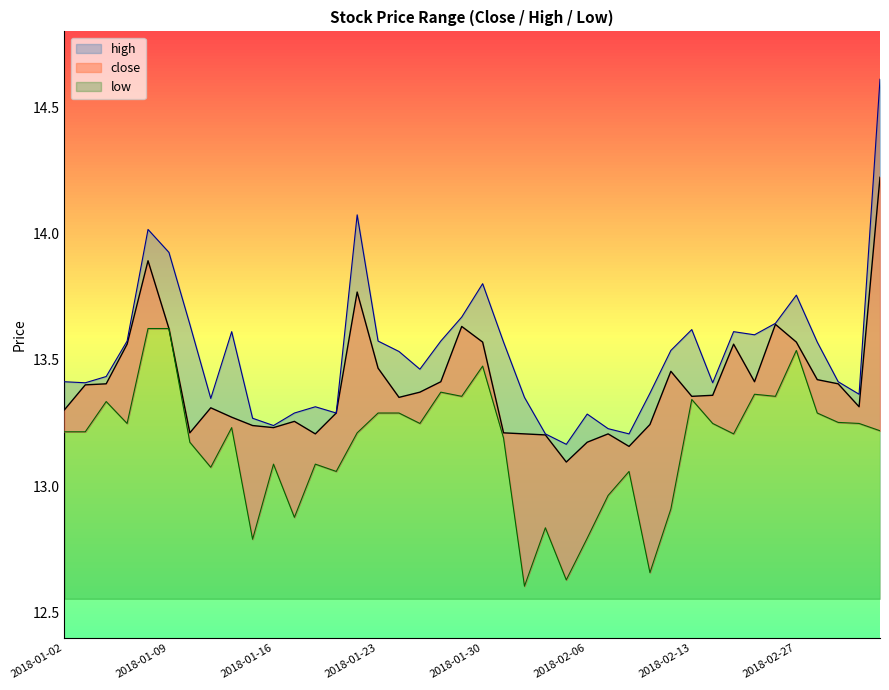

The value of close_line at 2018-01-16 is 5.2. True or false?

False